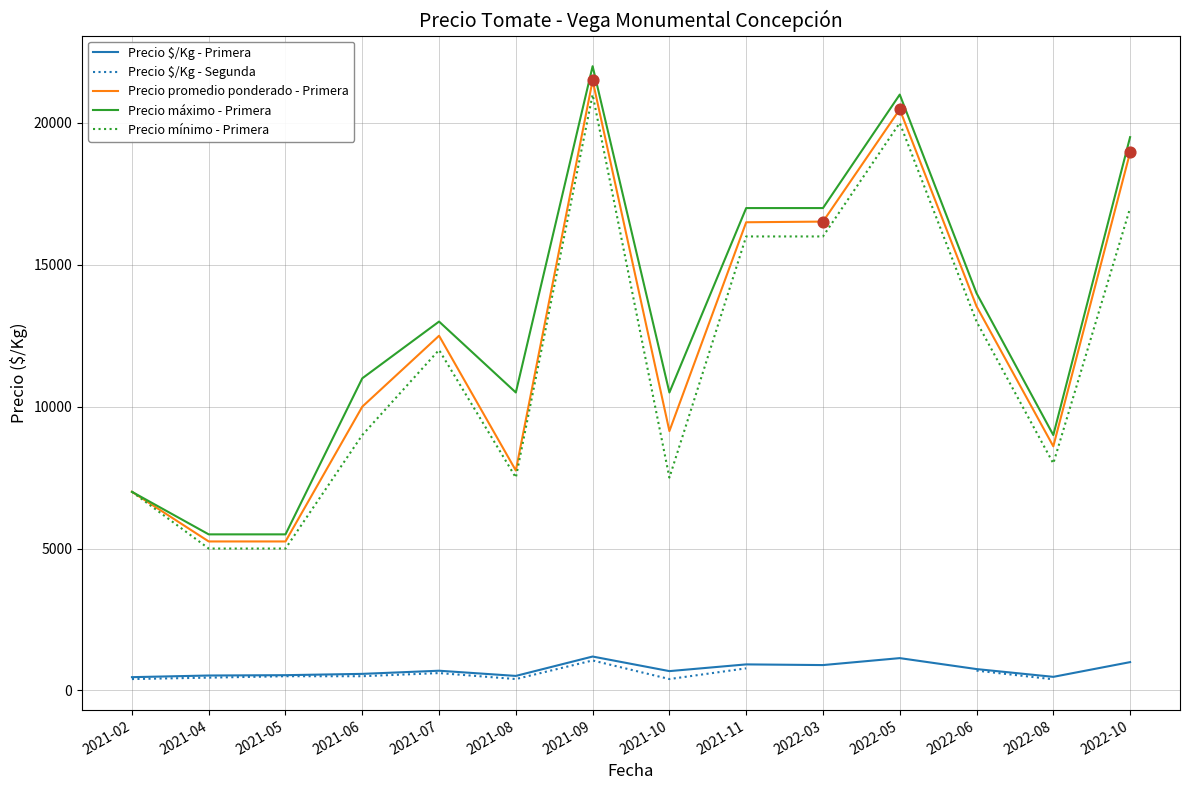

At which category is the sum across all series the highest?

2021-09